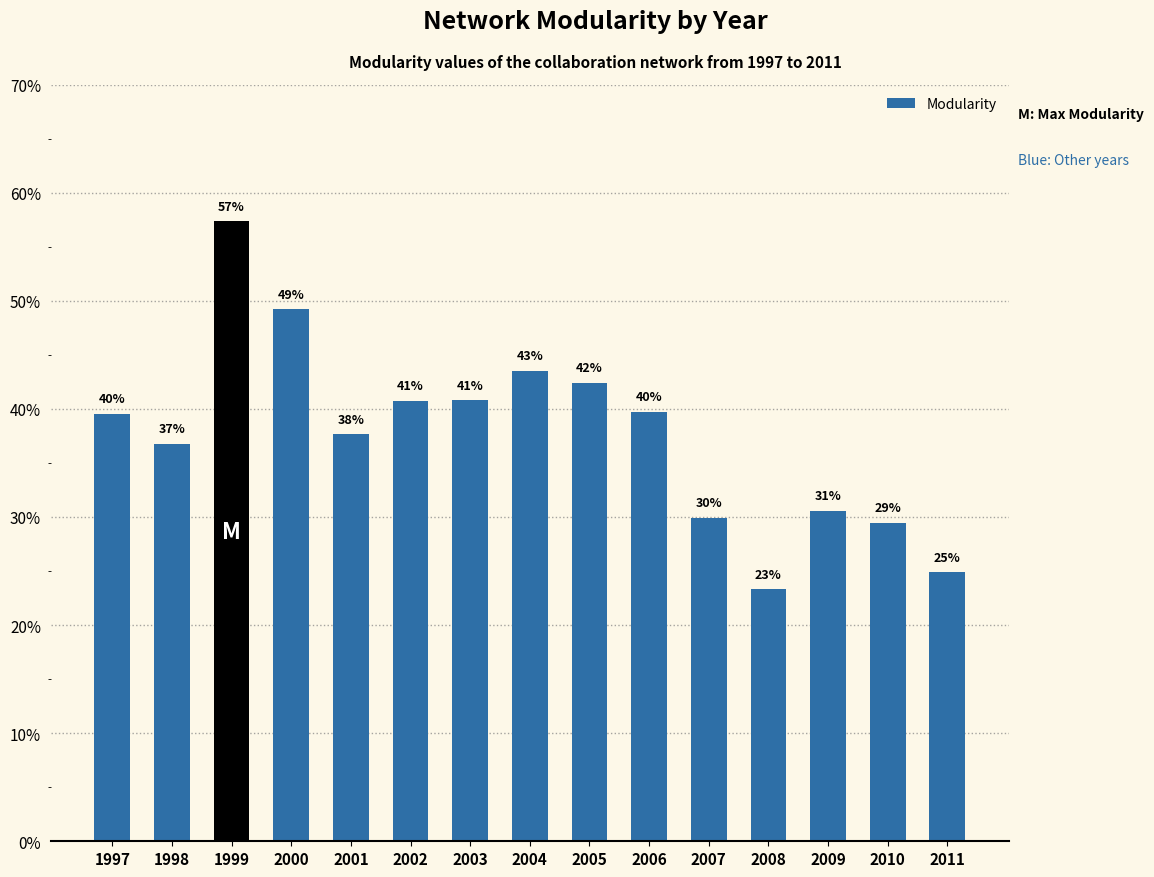

Are the bars horizontal?

No